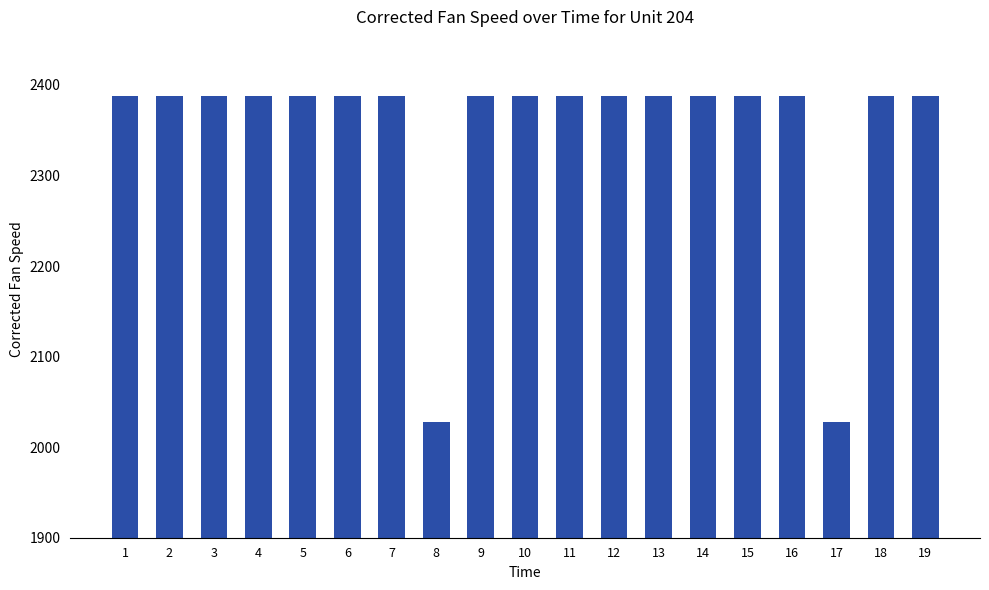

How many data points are above 2388?

10